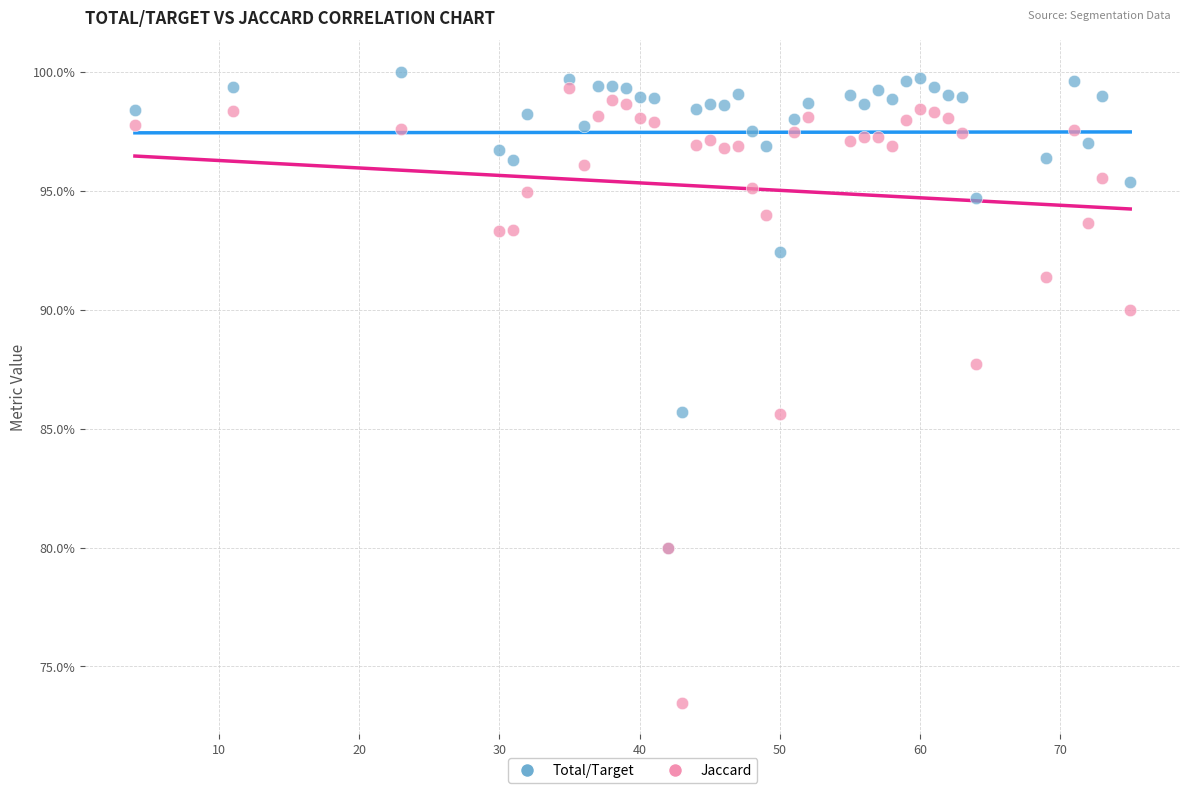

What are all the series names shown in the legend?

Total/Target, Jaccard